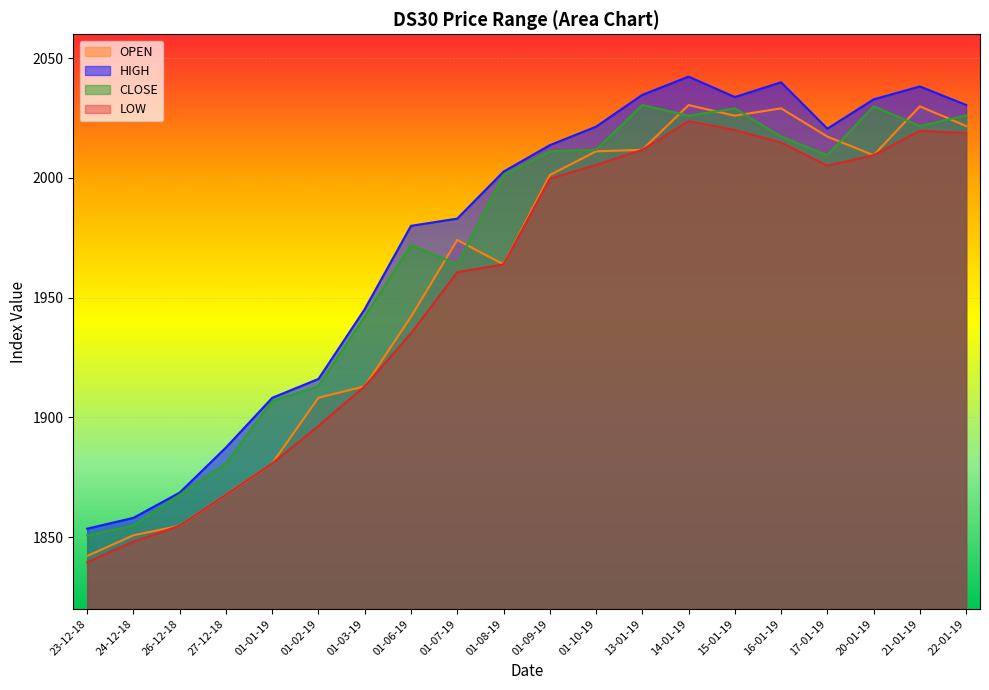

At which label is LOW closest to 1931?

01-06-19